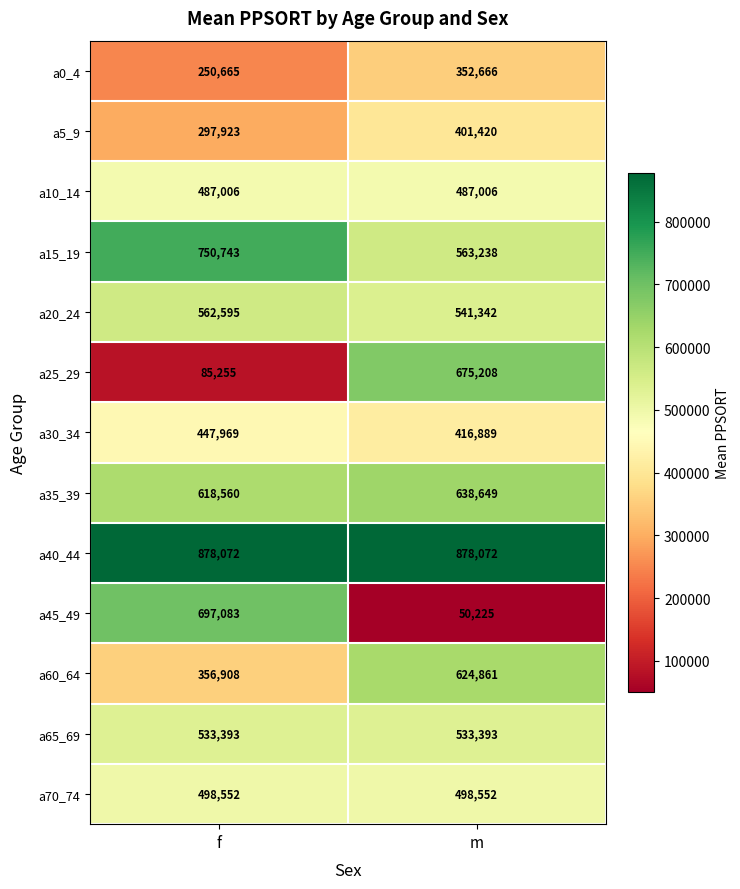

Which series has the largest total across all categories?

a40_44